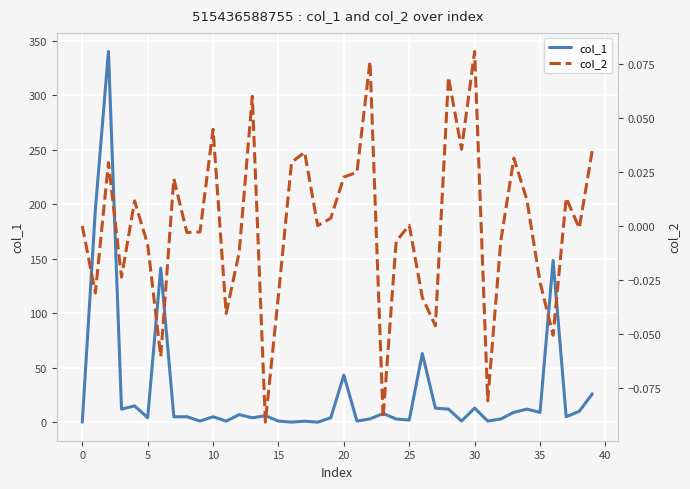

What is the highest value of the col_1 series?

340.0